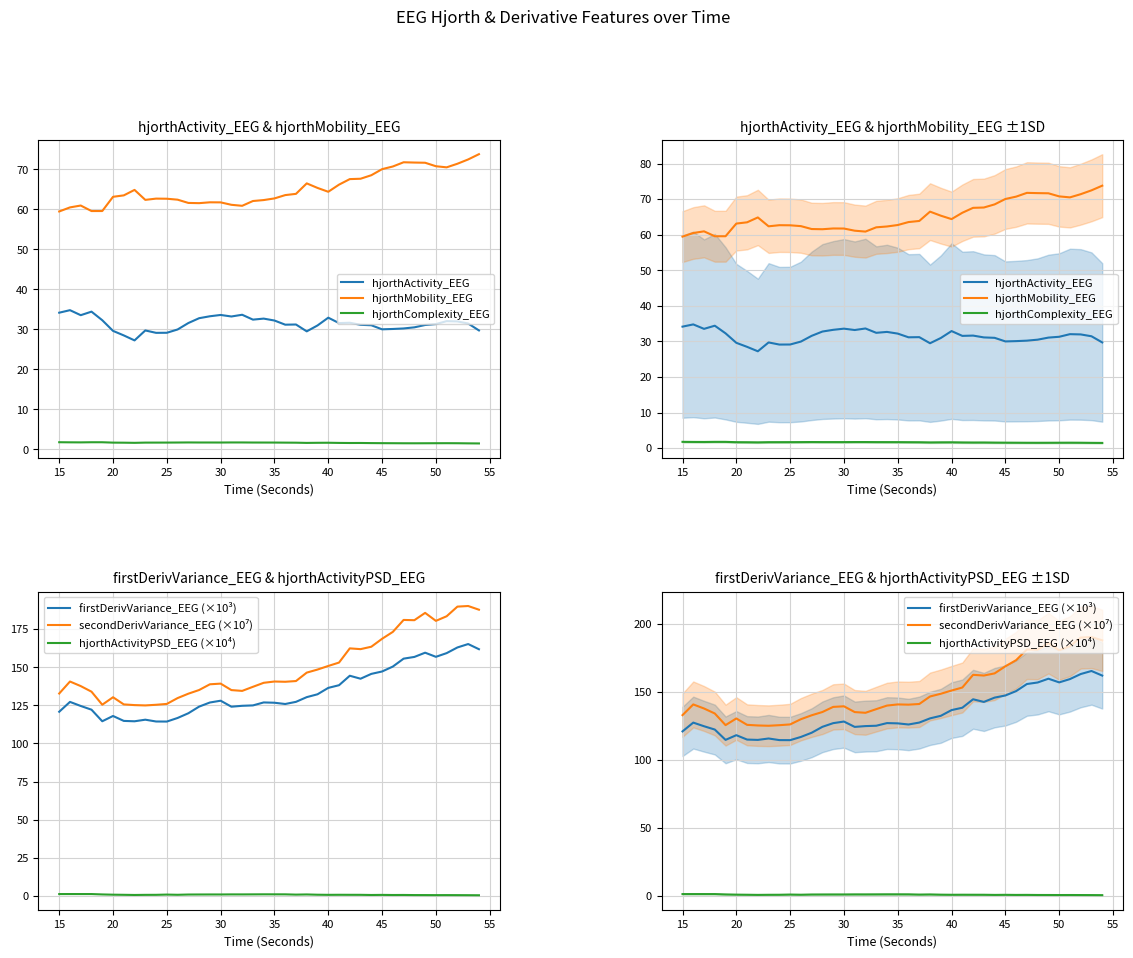

What is the lowest value of the firstDerivVariance_EEG (×10³) series?

114.4